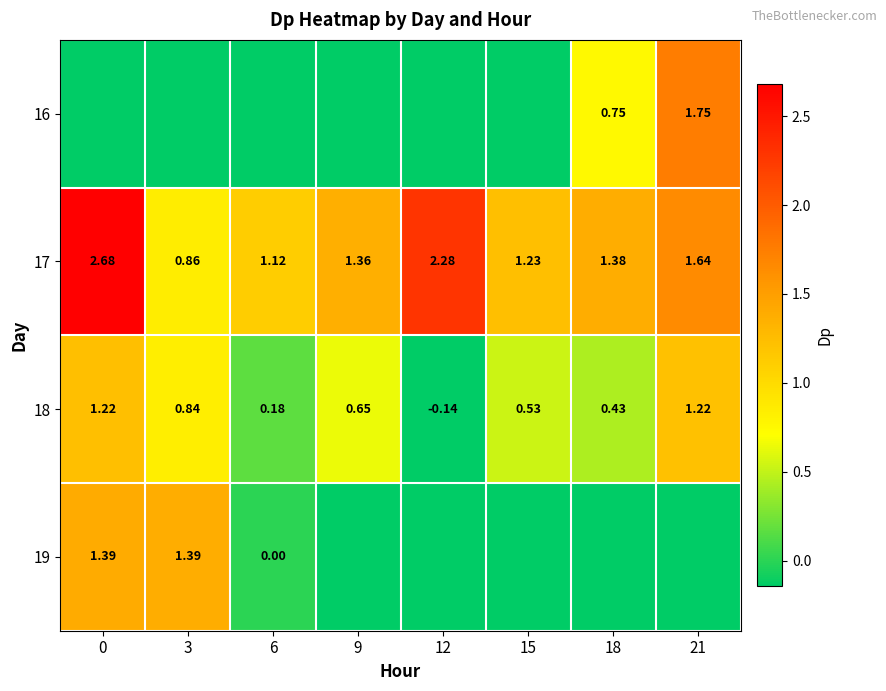

Is the value of 17 at 21 greater than the value of 18 at 18?

Yes